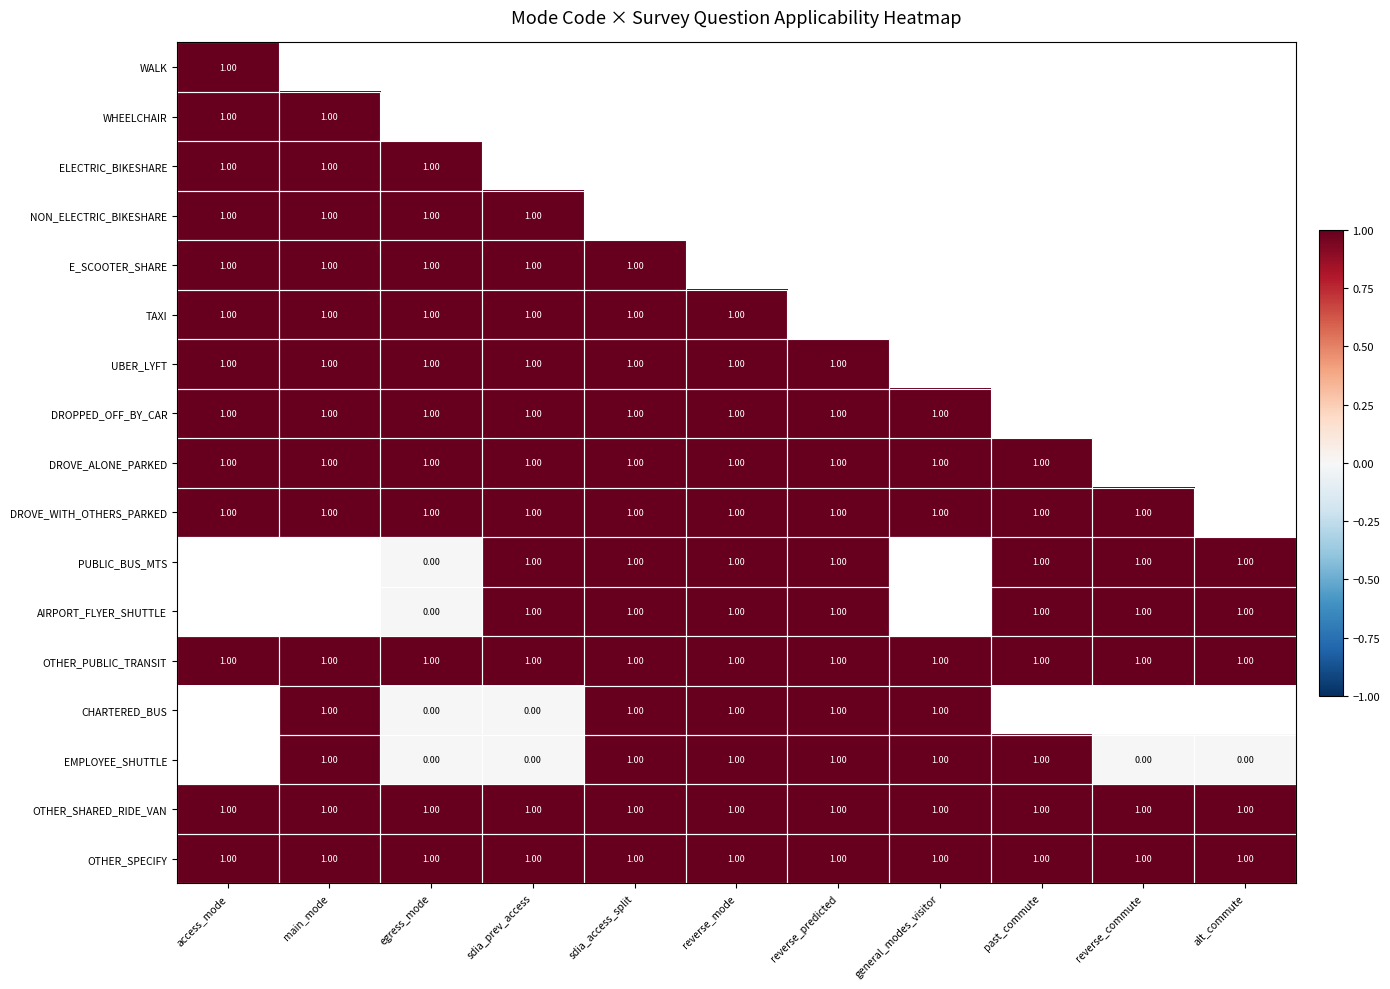

Which category has the lowest value across all series?

egress_mode